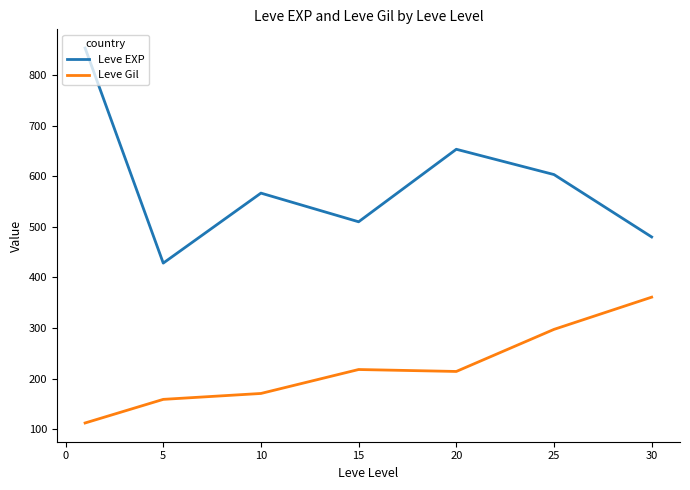

True or false: Leve Gil and Leve EXP intersect in this chart.

False